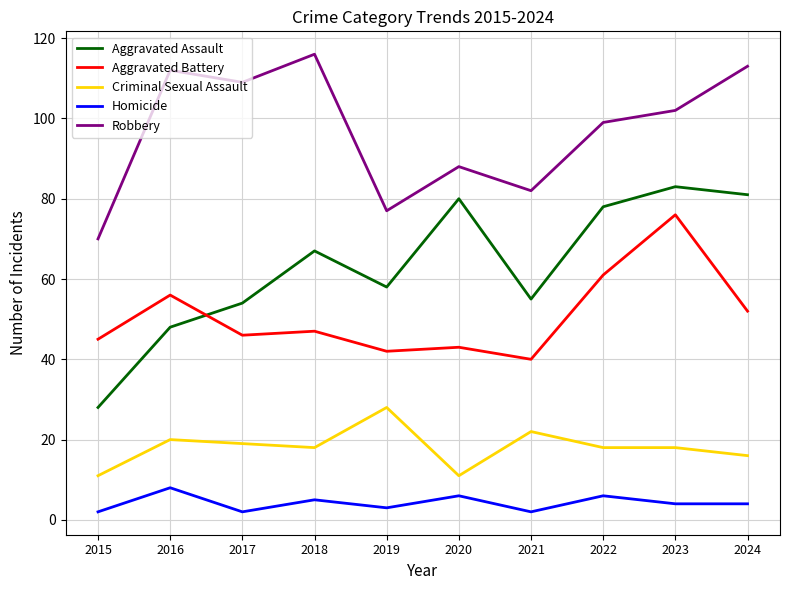

What is the lowest value of the Criminal Sexual Assault series?

11